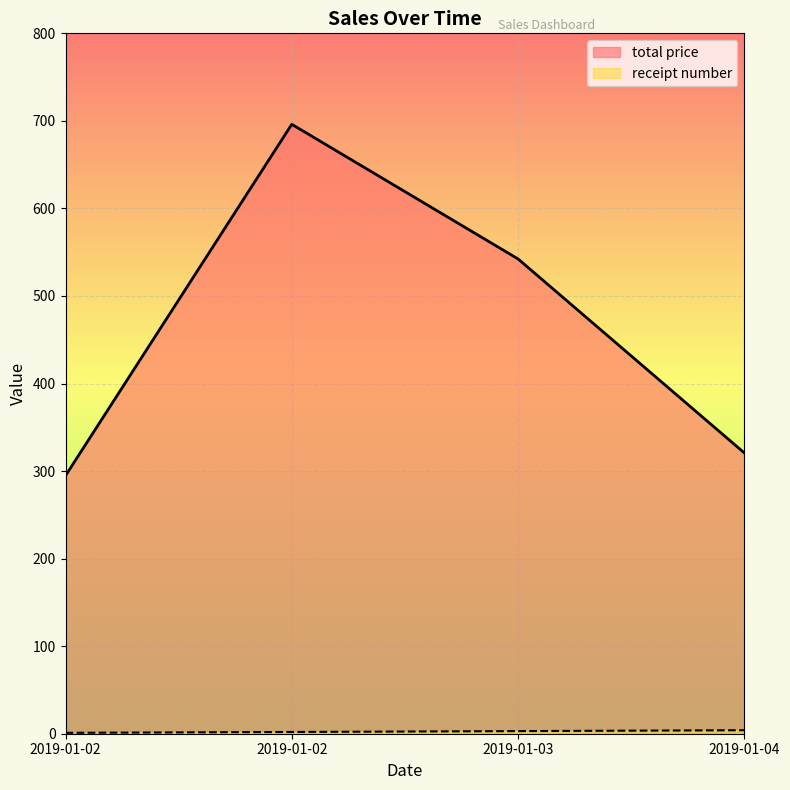

What is the minimum value for receipt number?

1.0